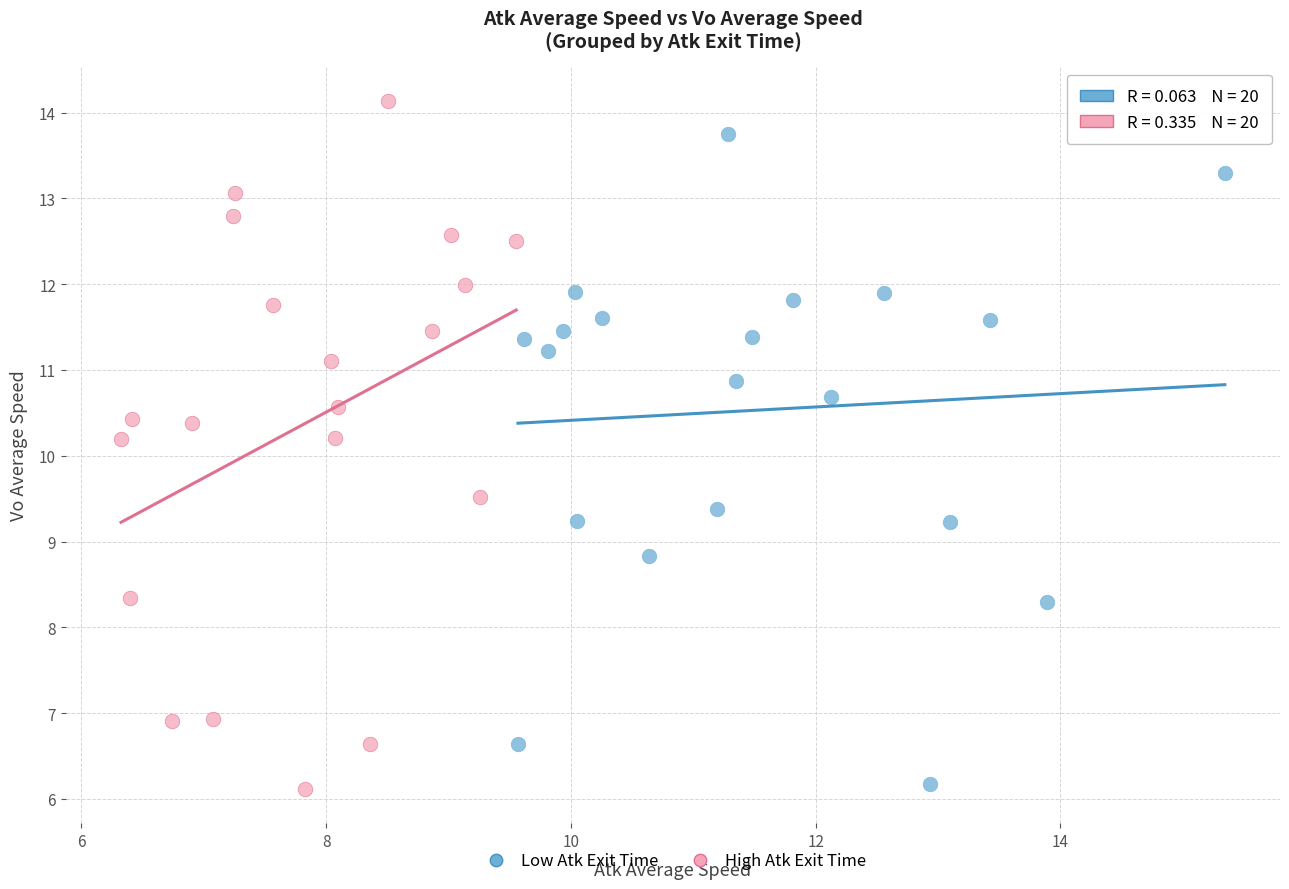

What are all the series names shown in the legend?

Low Atk Exit Time, High Atk Exit Time